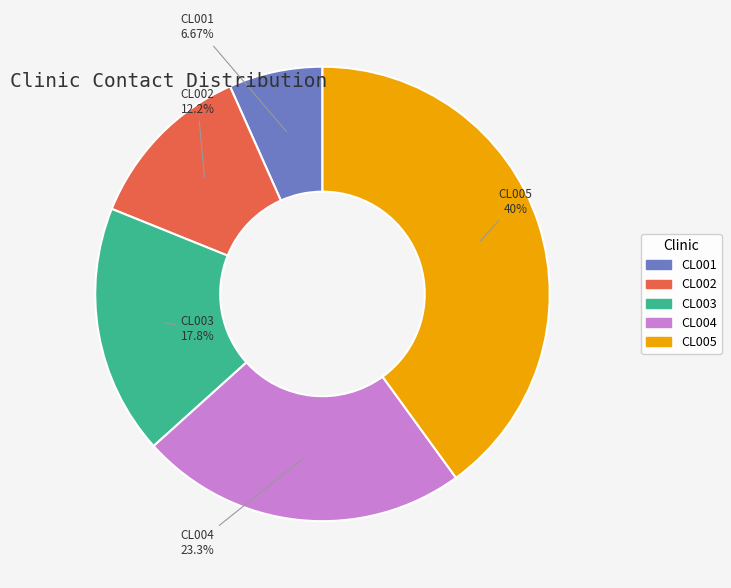

How many segments does this pie chart have?

5